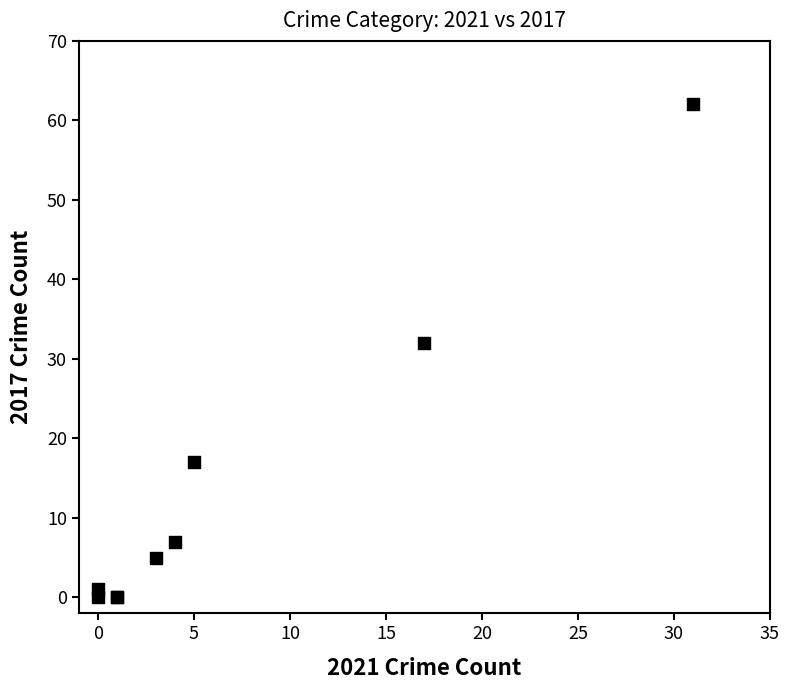

What Y value in the scatter plot is closest to 31?

32